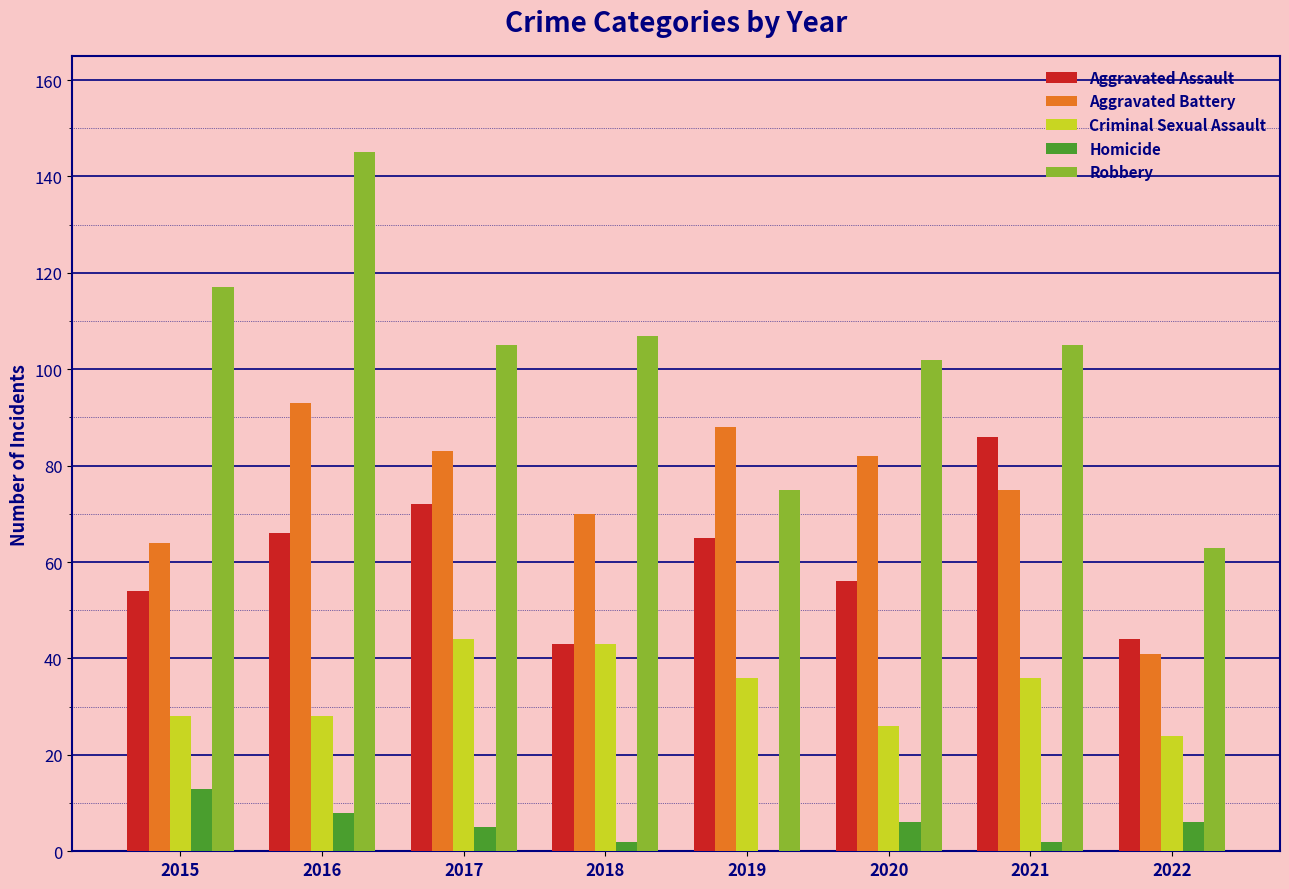

How many groups of bars are there?

8